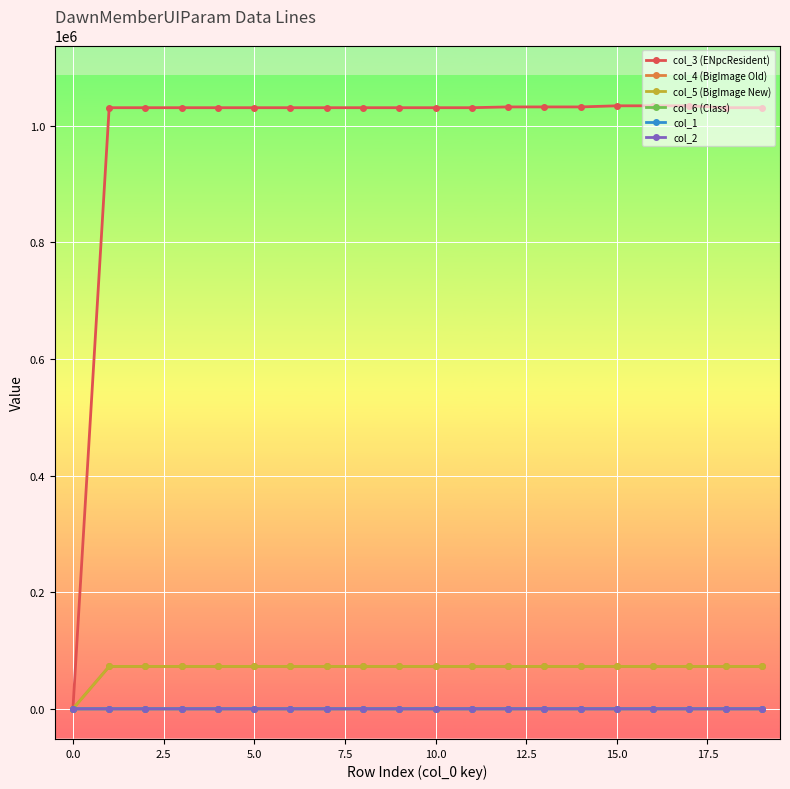

What are all the series names shown in the legend?

col_3 (ENpcResident), col_4 (BigImage Old), col_5 (BigImage New), col_6 (Class), col_1, col_2